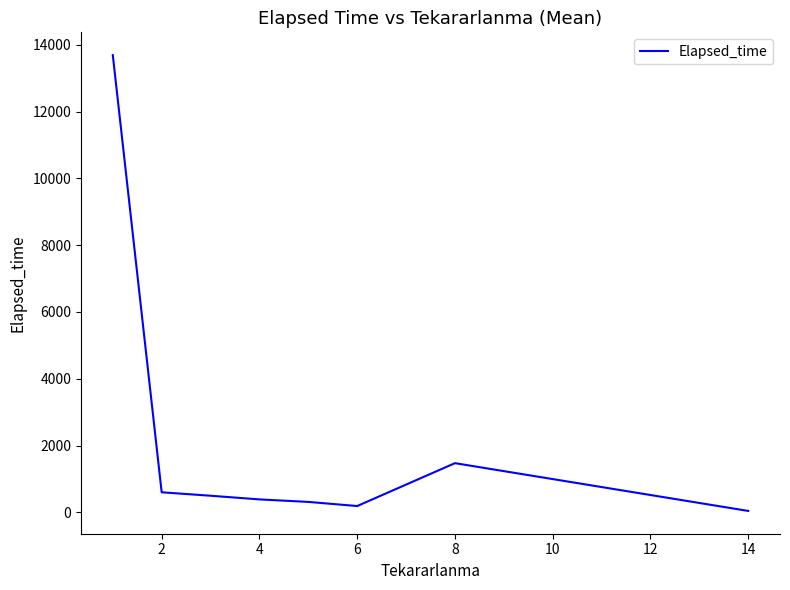

What is the greatest value displayed?

13688.2